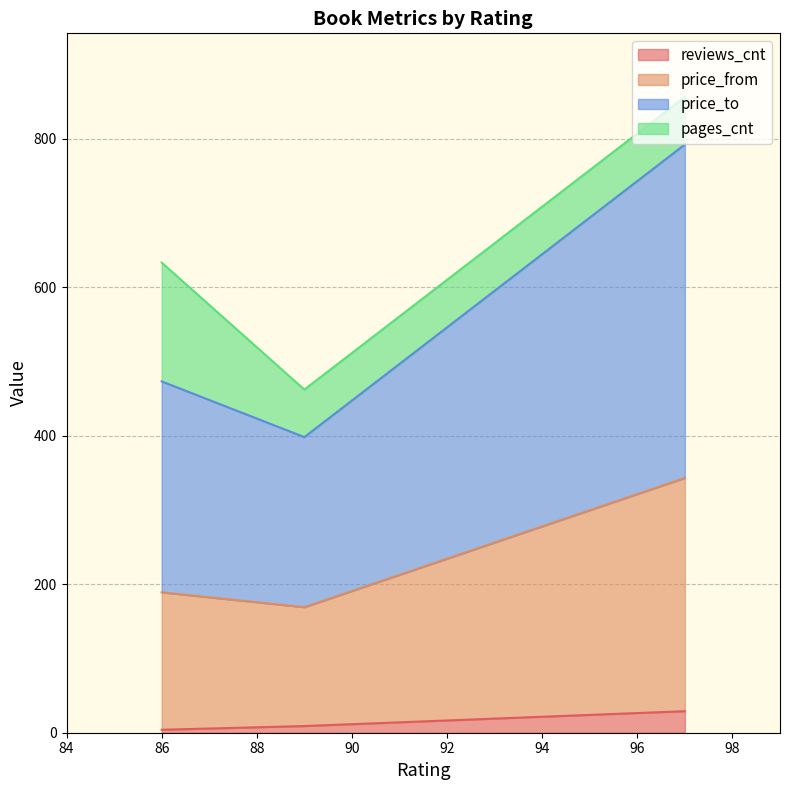

What is the difference between the maximum and minimum values in the reviews_cnt series?

25